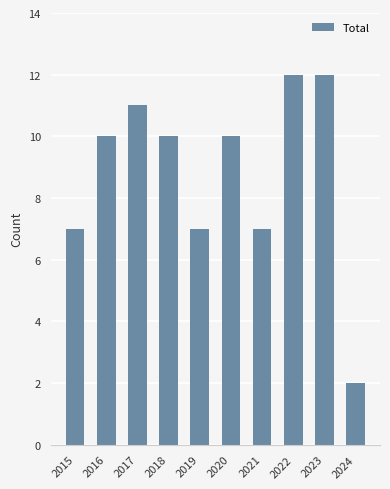

What is the average value?

9